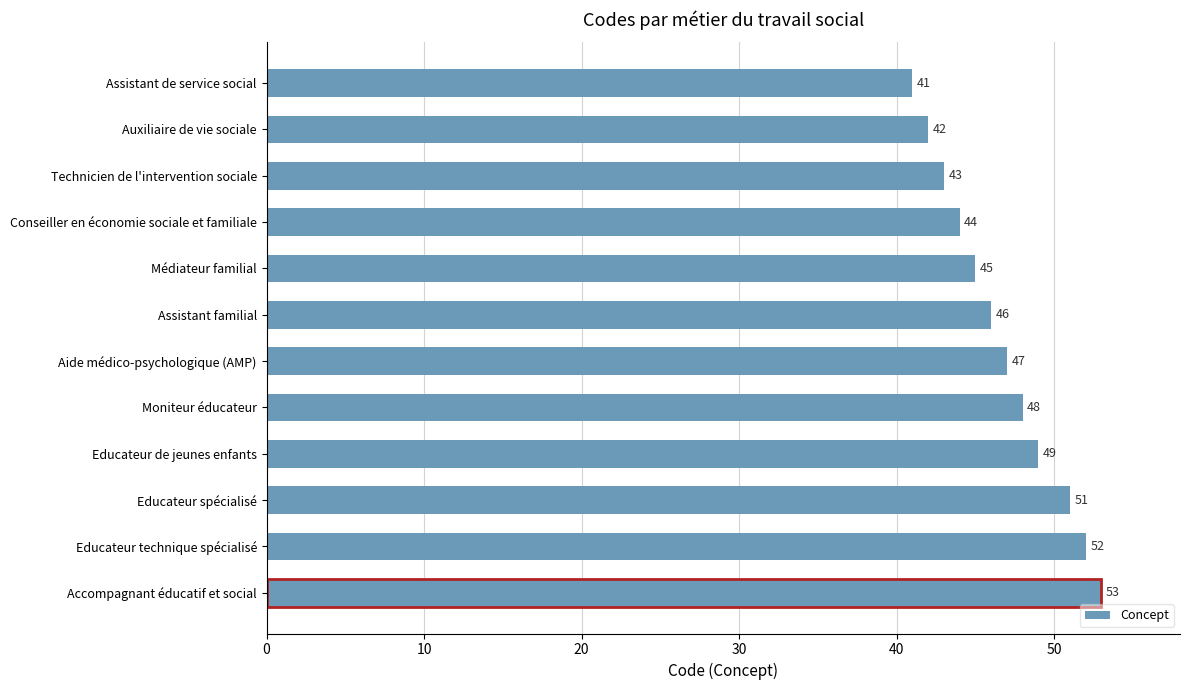

Rank the categories by value from lowest to highest.

Assistant de service social, Auxiliaire de vie sociale, Technicien de l'intervention sociale, Conseiller en économie sociale et familiale, Médiateur familial, Assistant familial, Aide médico-psychologique (AMP), Moniteur éducateur, Educateur de jeunes enfants, Educateur spécialisé, Educateur technique spécialisé, Accompagnant éducatif et social